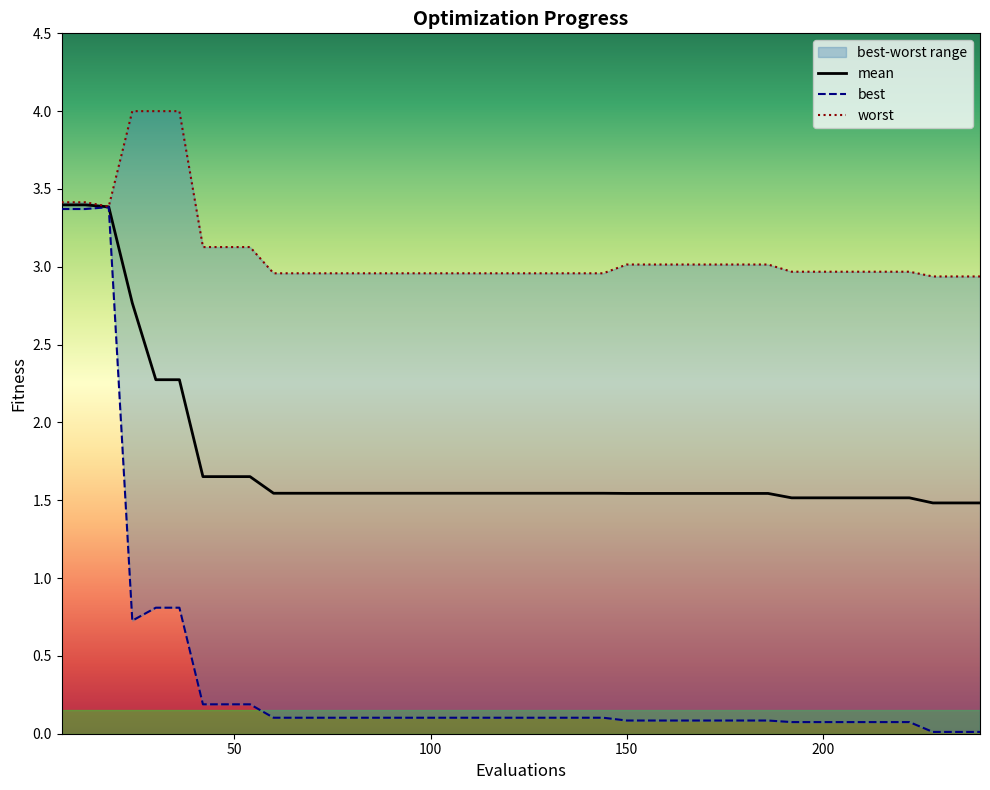

What is the difference between the maximum and minimum values in the mean series?

1.9